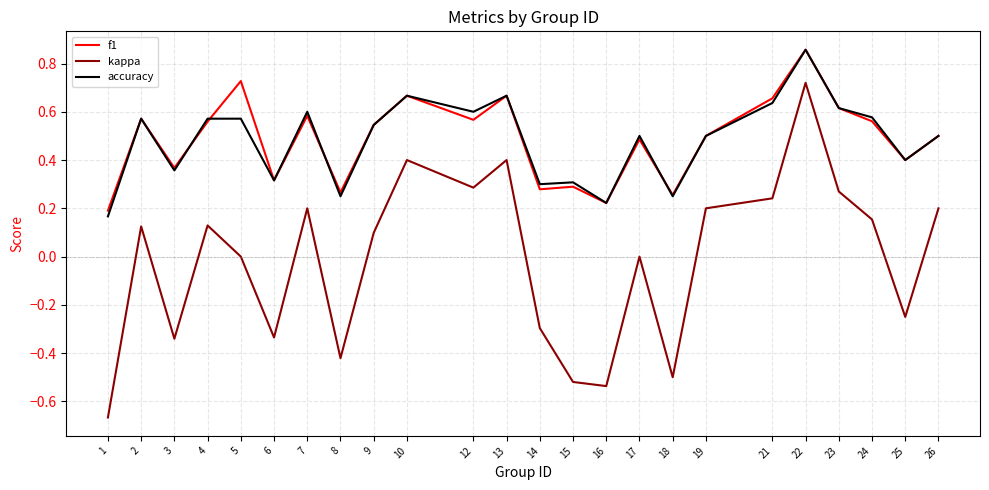

Is the value of f1 at 15 greater than the value of kappa at 9?

Yes